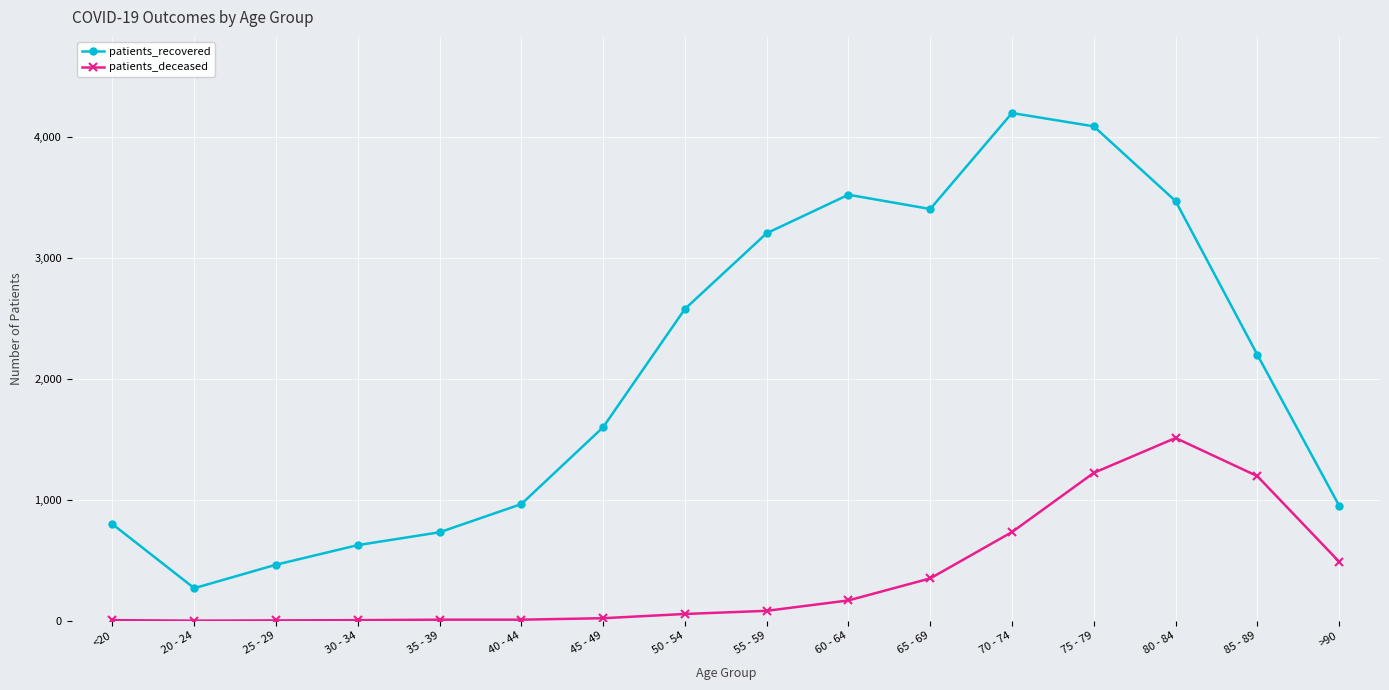

What is the label of the 1st point from the right?

>90